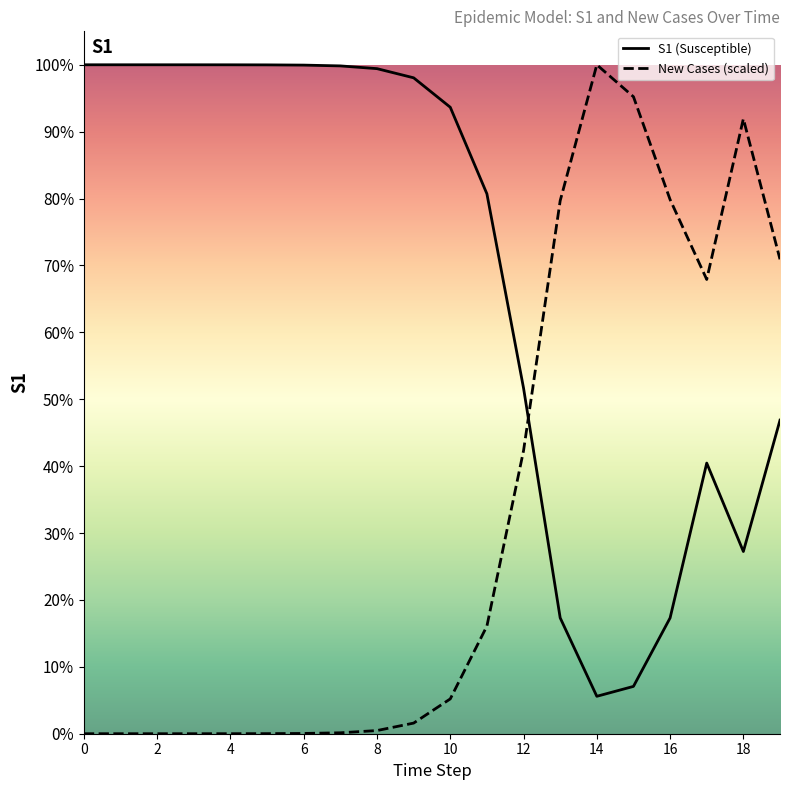

Which series has the widest spread of values?

New Cases (scaled)